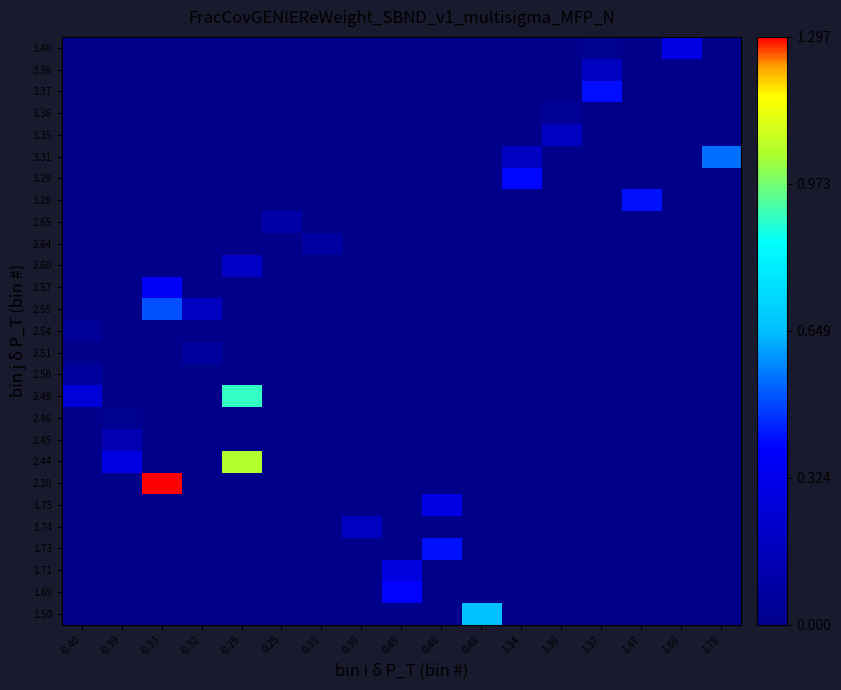

Rank the series at -0.39 from lowest to highest value.

1.50, 1.69, 1.71, 1.73, 1.74, 1.75, 2.30, 2.49, 2.50, 2.51, 2.54, 2.55, 2.57, 2.60, 2.64, 2.65, 3.28, 3.29, 3.31, 3.35, 3.36, 3.37, 3.39, 3.40, 2.46, 2.45, 2.44